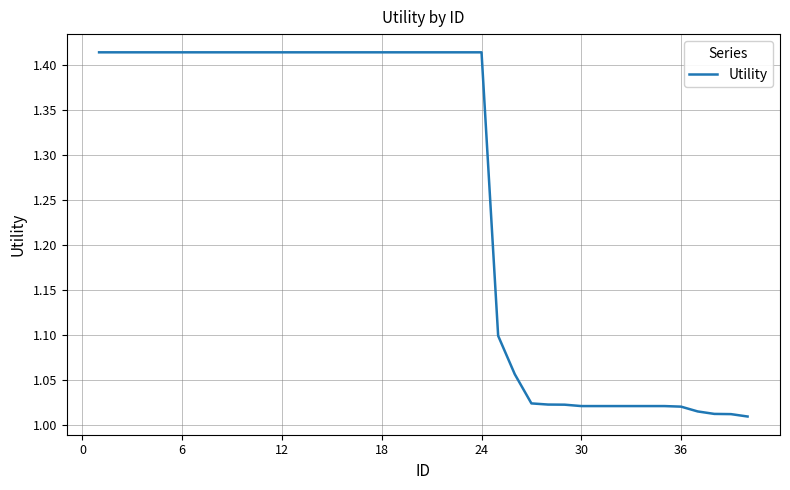

What is the difference between the second highest and second lowest values?

0.4